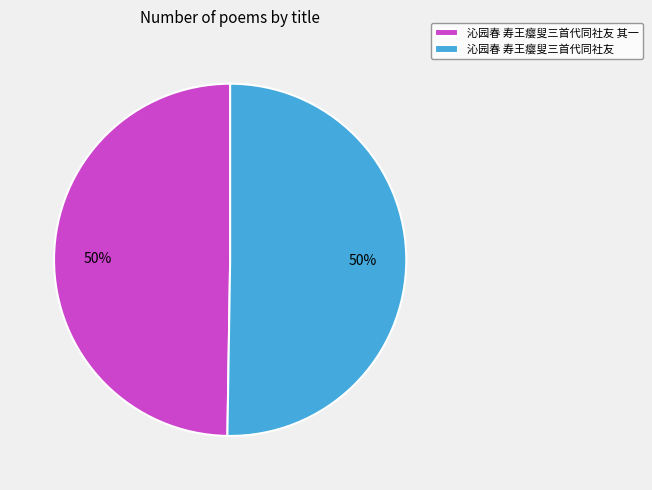

Is it true that 沁园春 寿王瘿叟三首代同社友 is 50% of the pie?

True